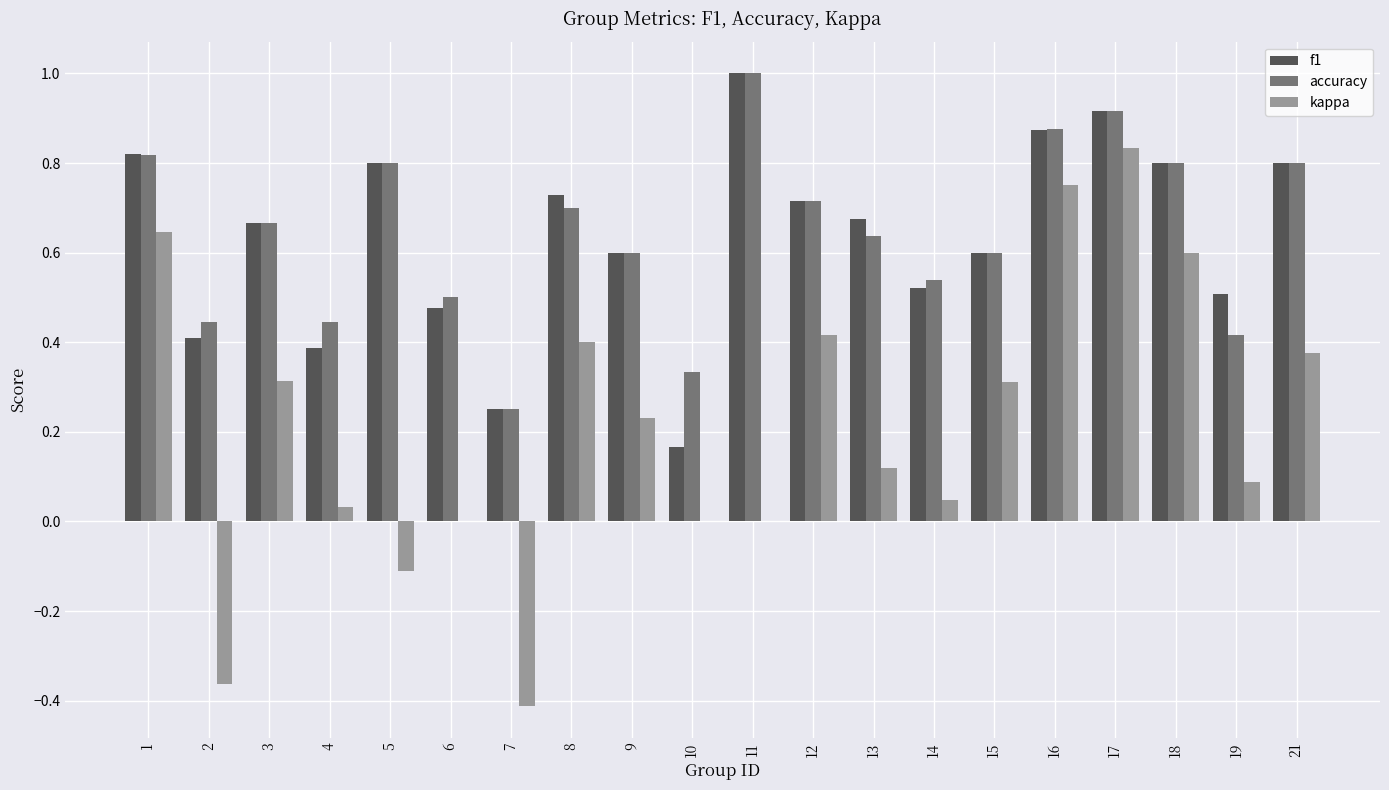

Between 4 and 13, which series saw the biggest shift?

f1